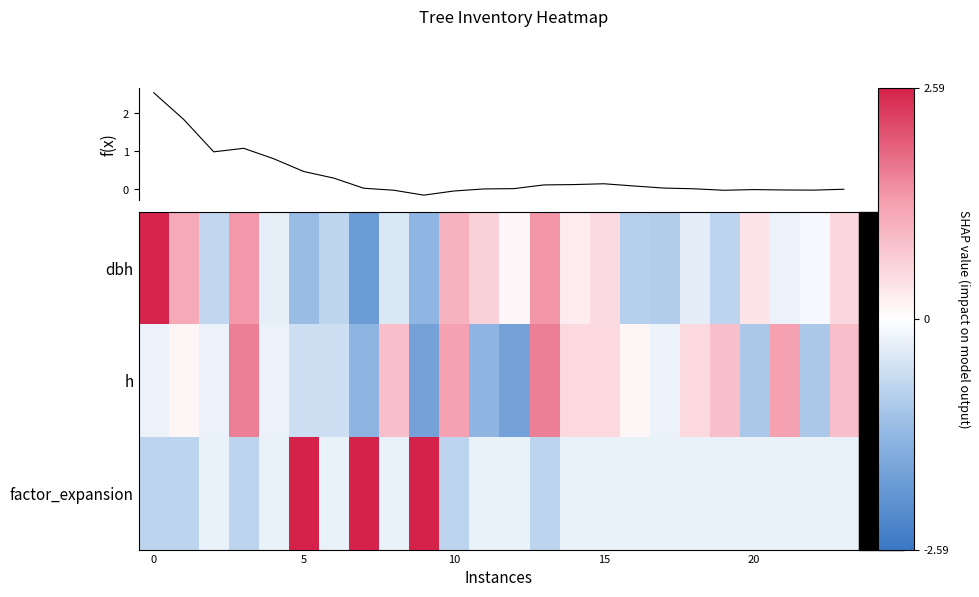

The f(x) series shows 0.0 at 18. True or false?

True